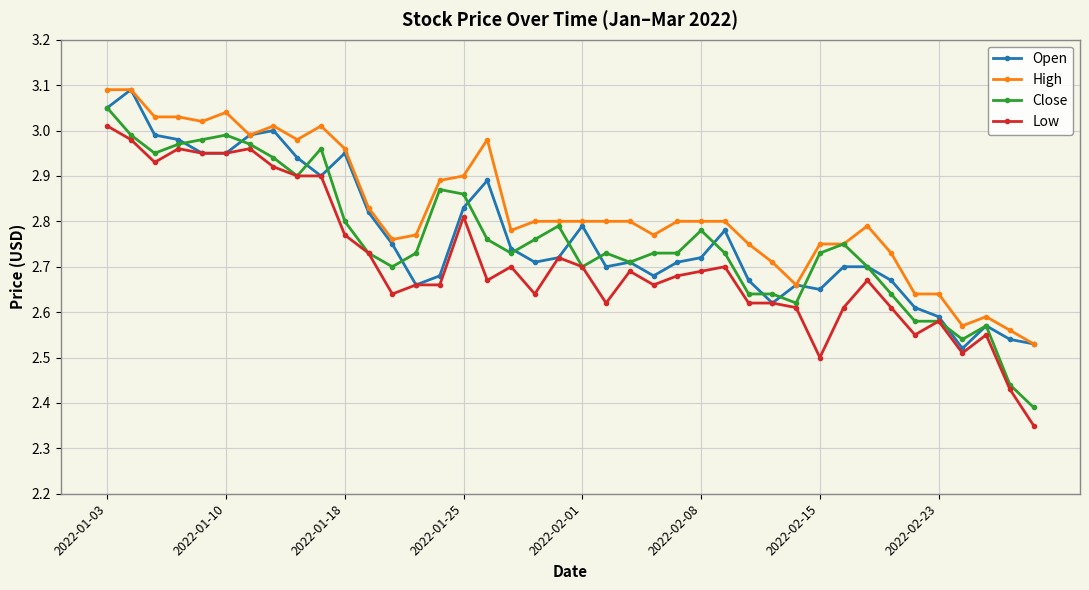

At how many categories does at least one series exceed 2?

40